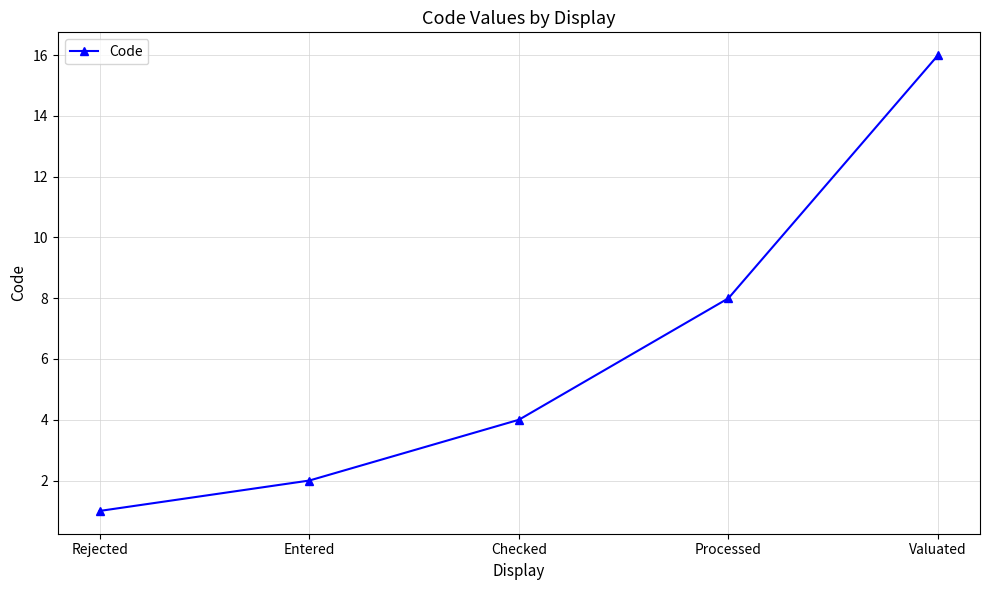

What is the average value?

6